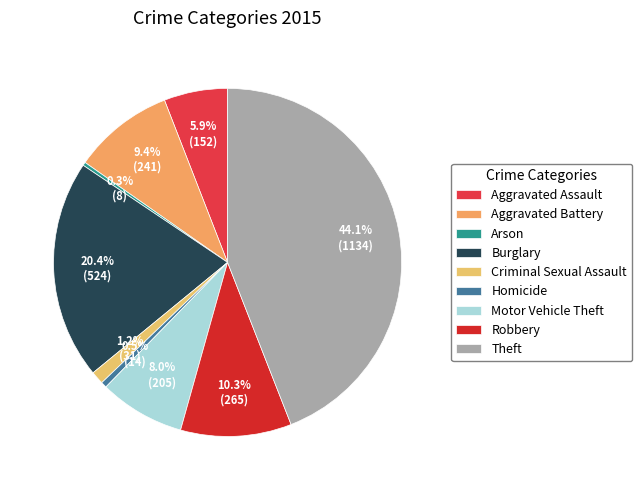

What percentage is the Theft slice, to the nearest percent?

44%